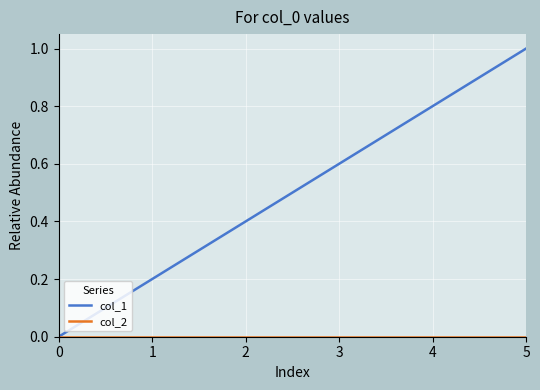

Does the chart display data point markers on the line(s)?

No